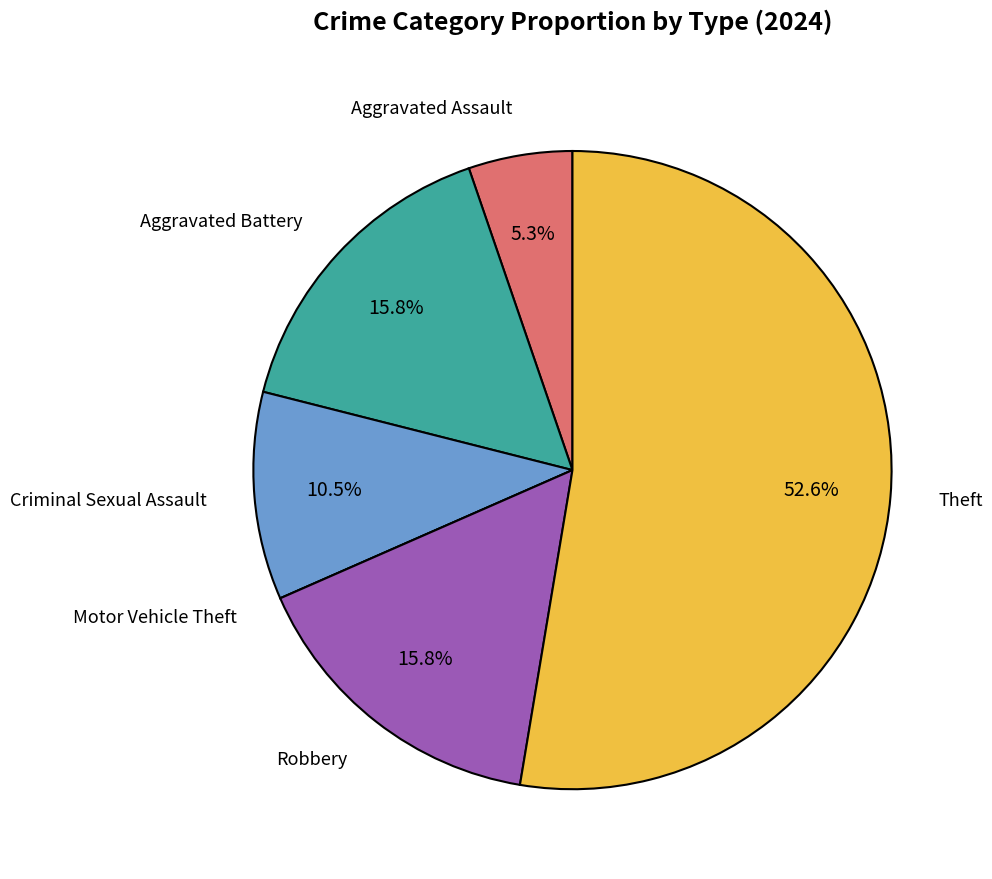

Is there any slice that represents more than half of the pie?

Yes